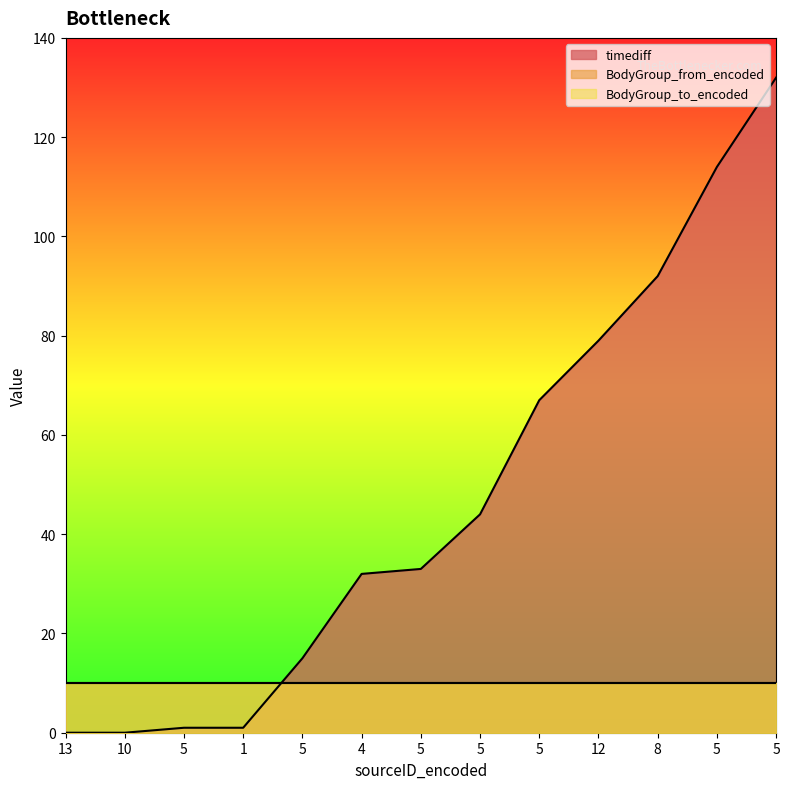

Reading left to right, transcribe all the data shown in this chart.

timediff: 0	0	1	1	15	32	33	44	67	79	92	114	132
BodyGroup_from_encoded: 10	10	10	10	10	10	10	10	10	10	10	10	10
BodyGroup_to_encoded: 10	10	10	10	10	10	10	10	10	10	10	10	10